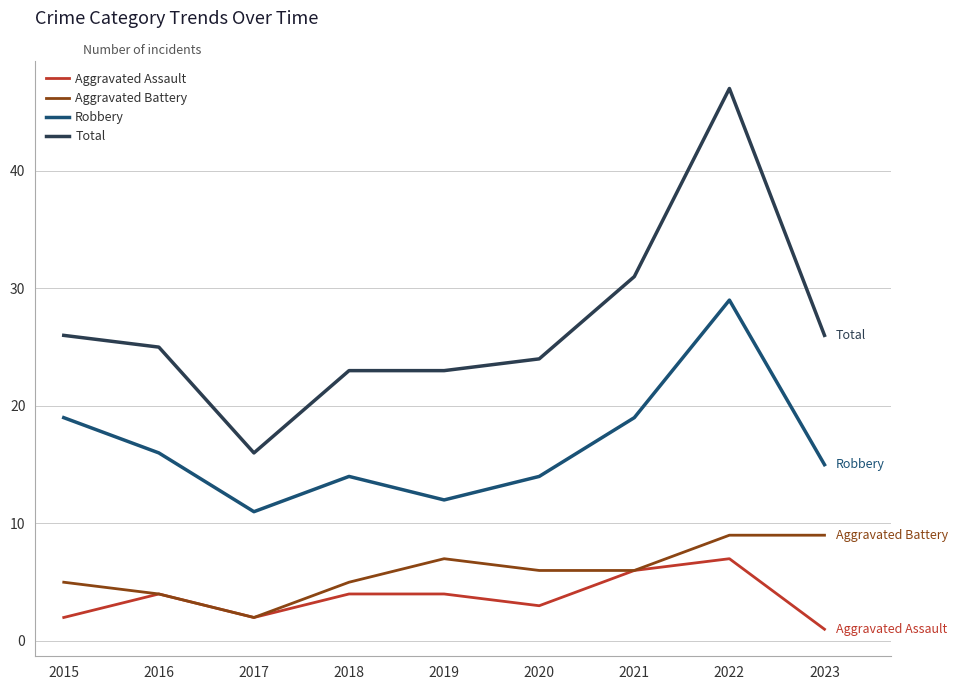

Where is the first local maximum for Aggravated Battery?

2019